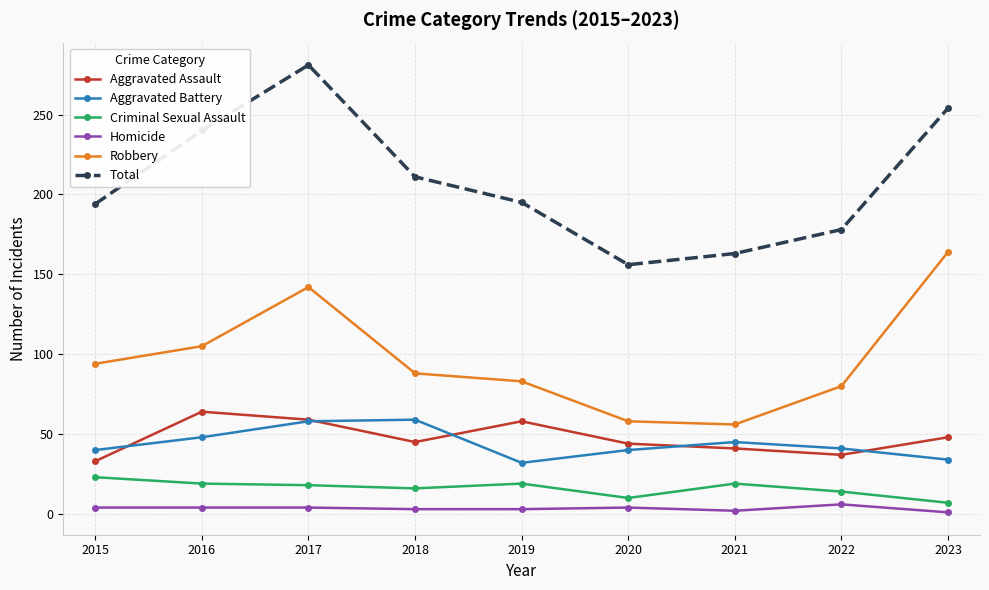

True or false: Robbery has a value of 94 at 2017.

False